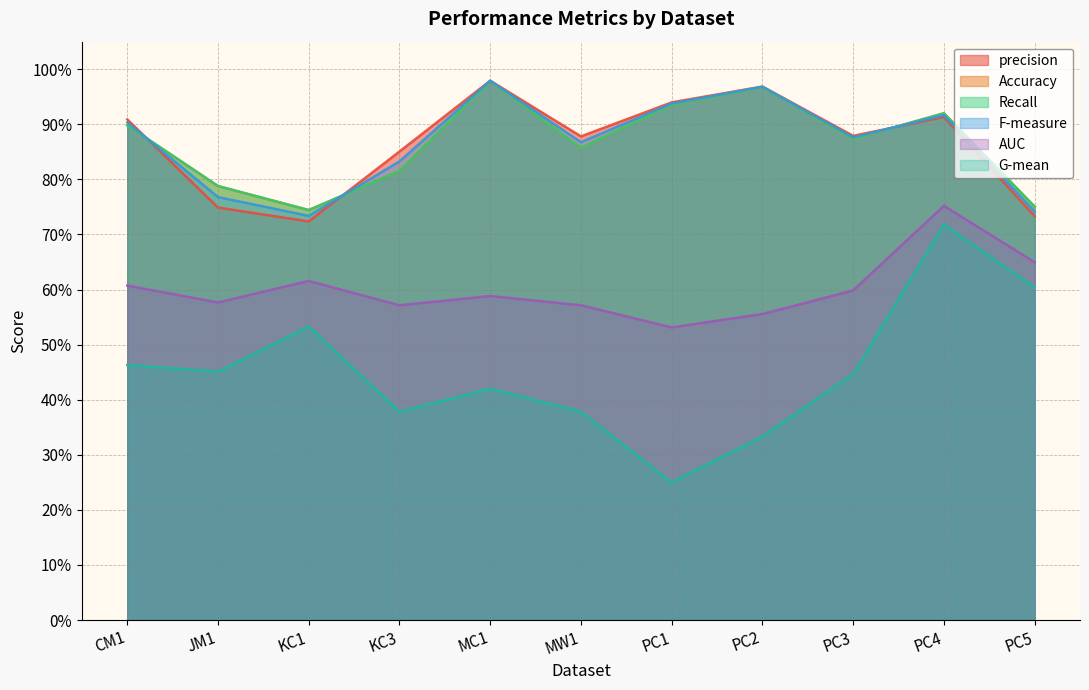

What are all the series names shown in the legend?

precision, Accuracy, Recall, F-measure, AUC, G-mean